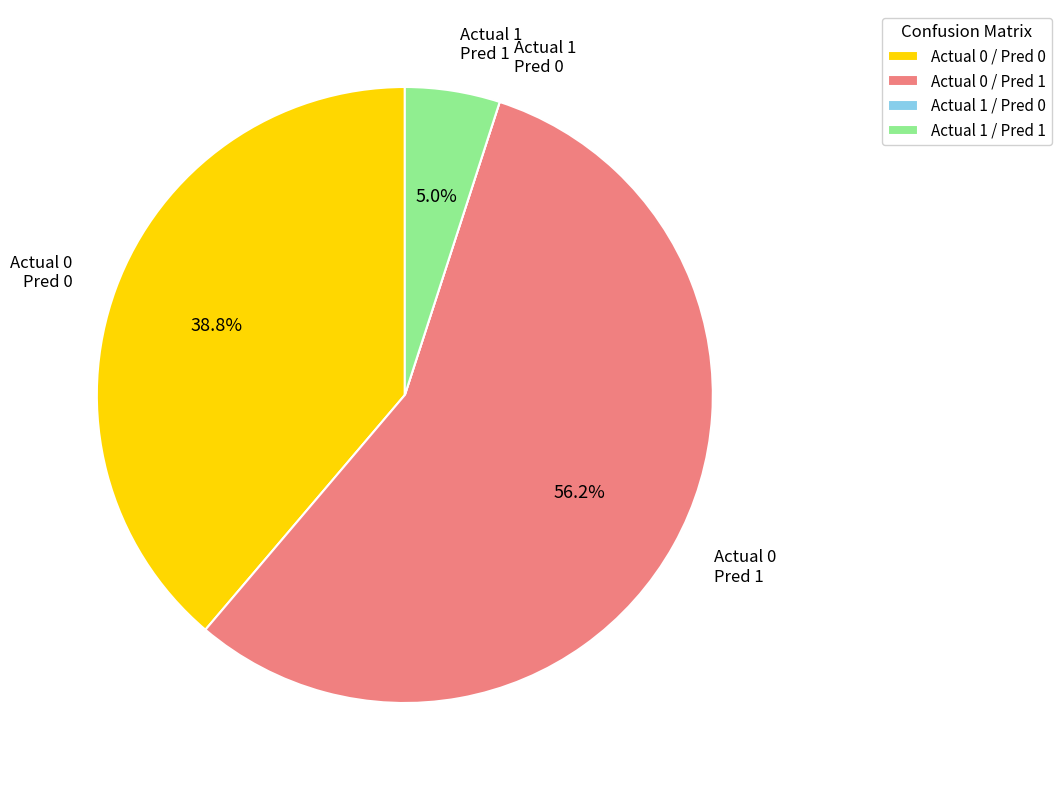

Which has a higher value, Actual 0 / Pred 0 or Actual 1 / Pred 1?

Actual 0 / Pred 0